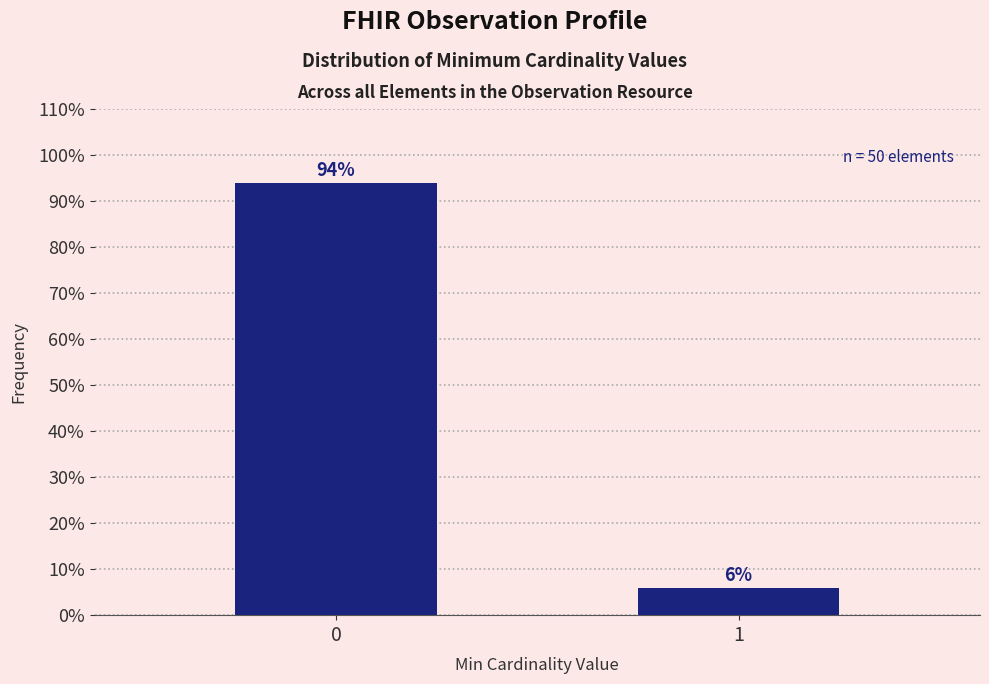

Reading right to left, extract all data points from this chart.

1=6	0=94